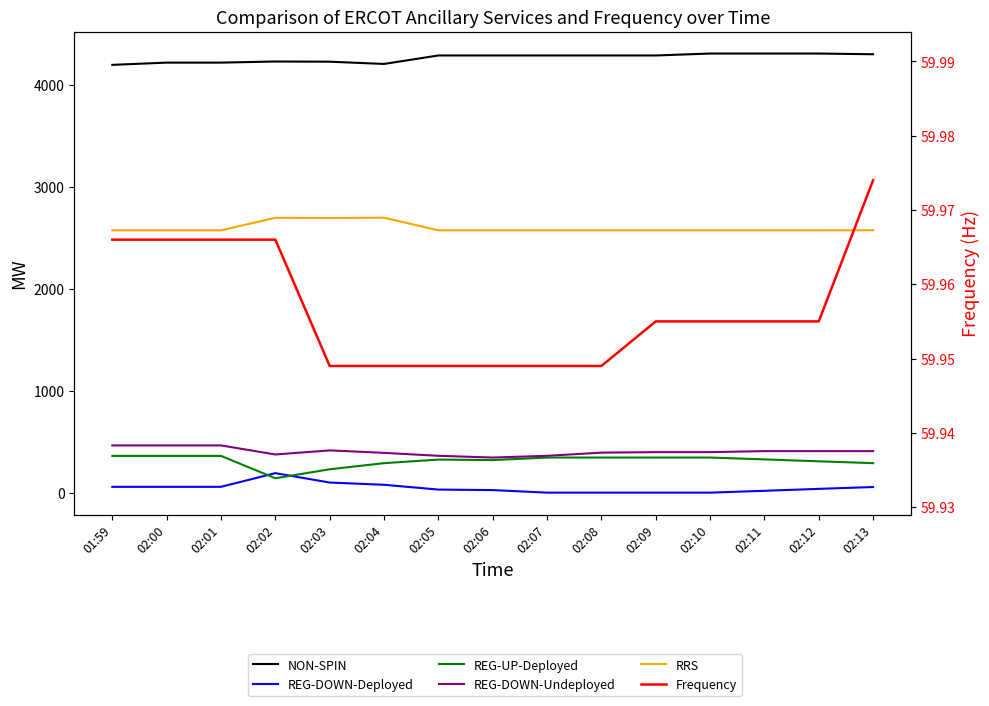

How many interior local peaks does the REG-DOWN-Deployed series have?

1